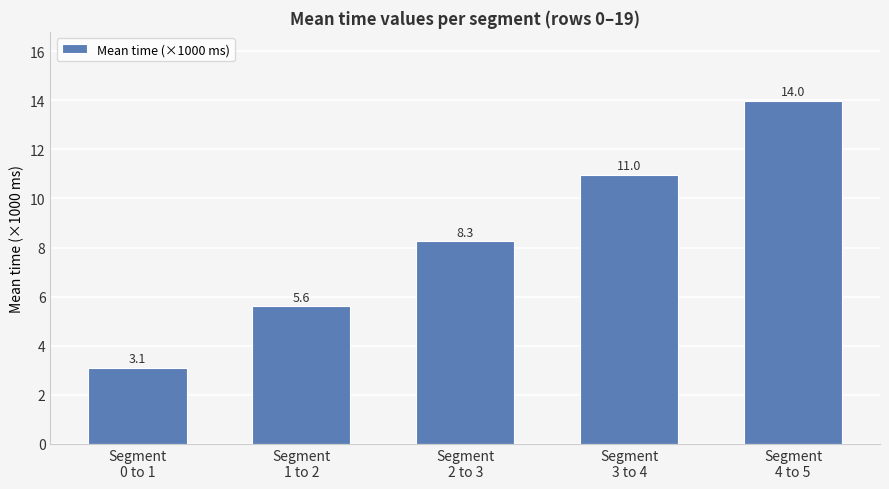

At which label does the data first exceed 8?

Segment
2 to 3